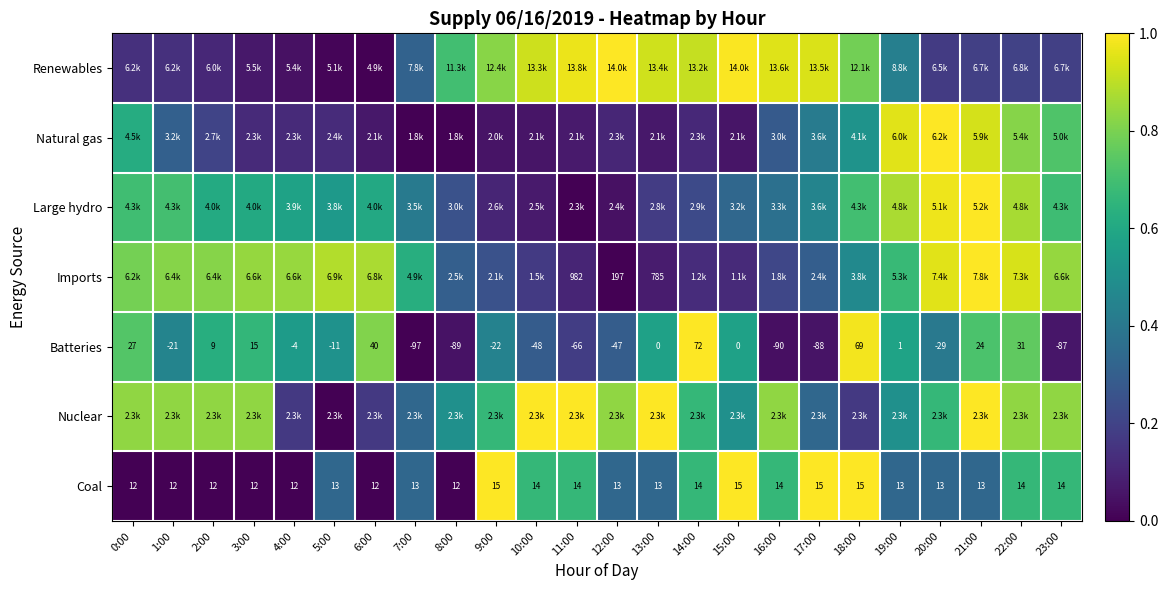

At which label is Nuclear closest to 0?

5:00